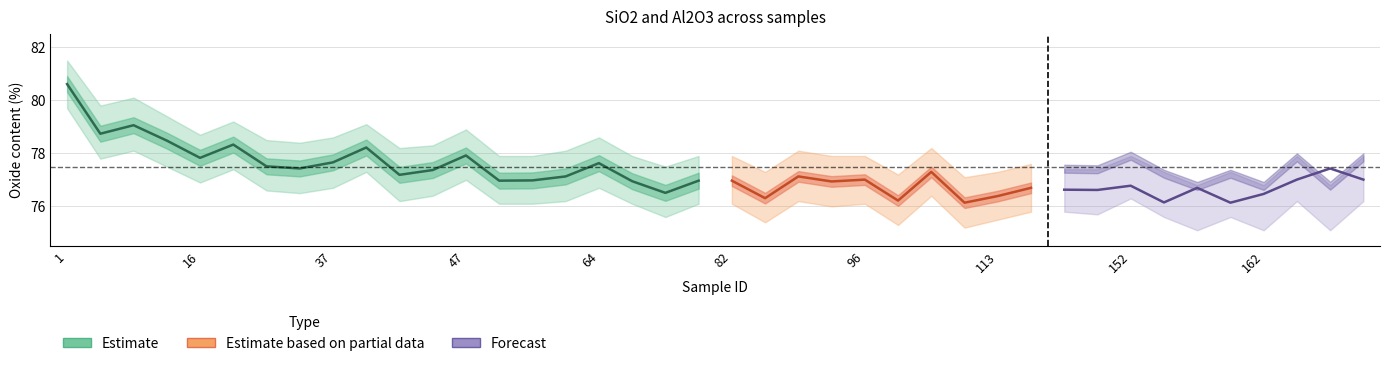

Where is the first local maximum for Al2O3_lower?

13